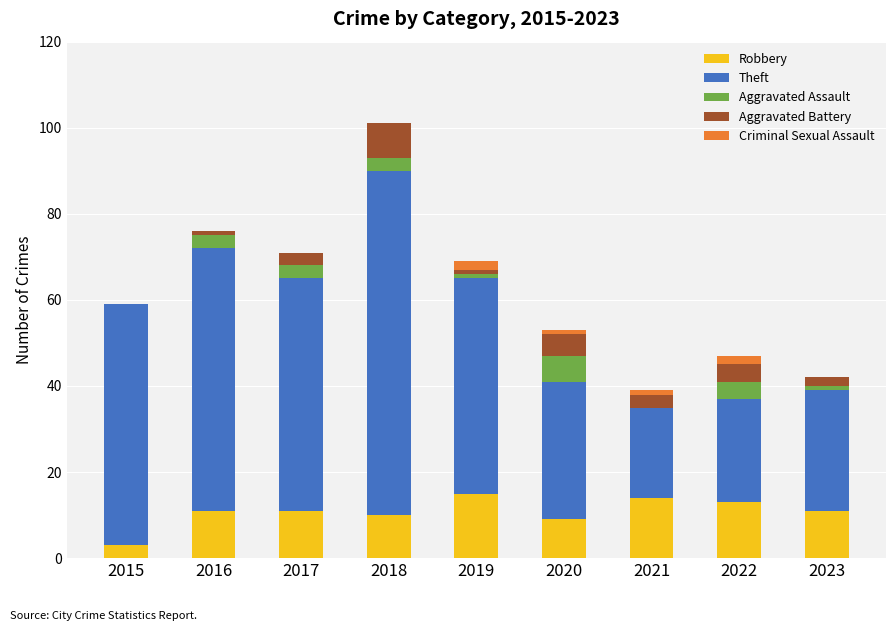

What is the total value across all series at 2017?

71